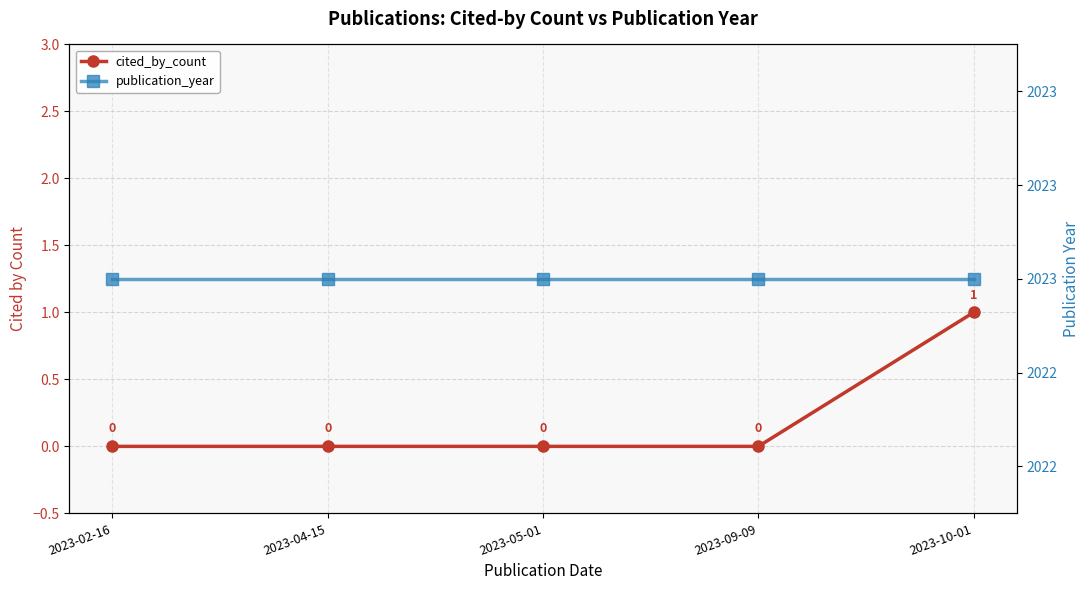

List the labels in order of publication_year value, largest first.

2023-02-16, 2023-04-15, 2023-05-01, 2023-09-09, 2023-10-01